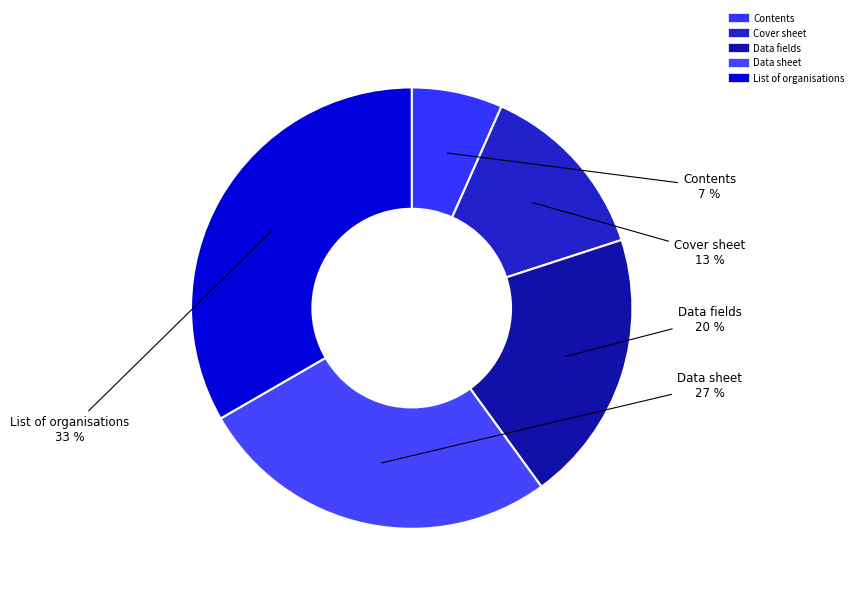

How many segments does this pie chart have?

5